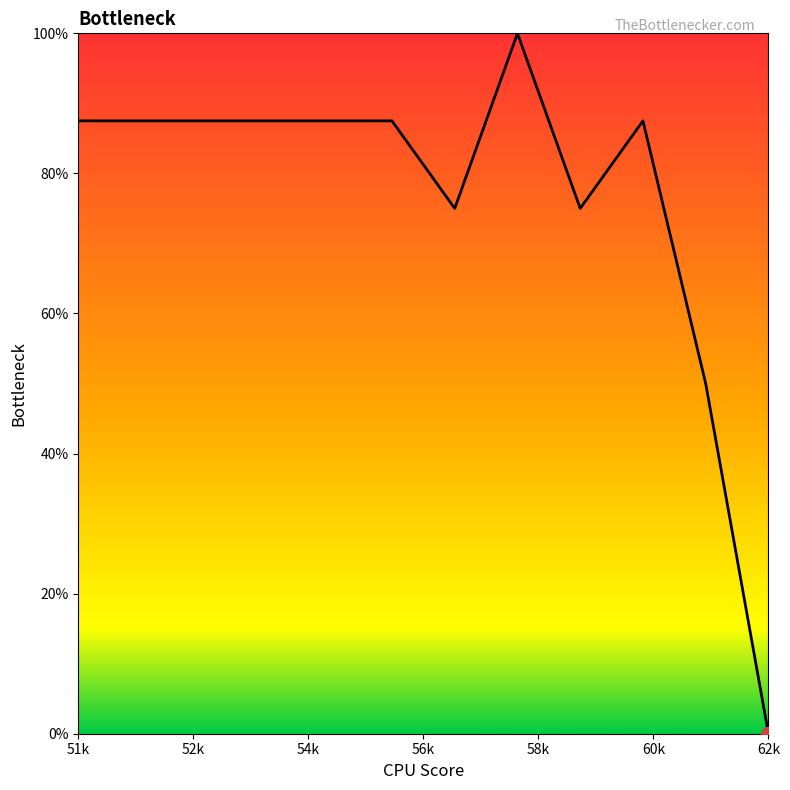

What is the maximum value shown in the chart?

100.0